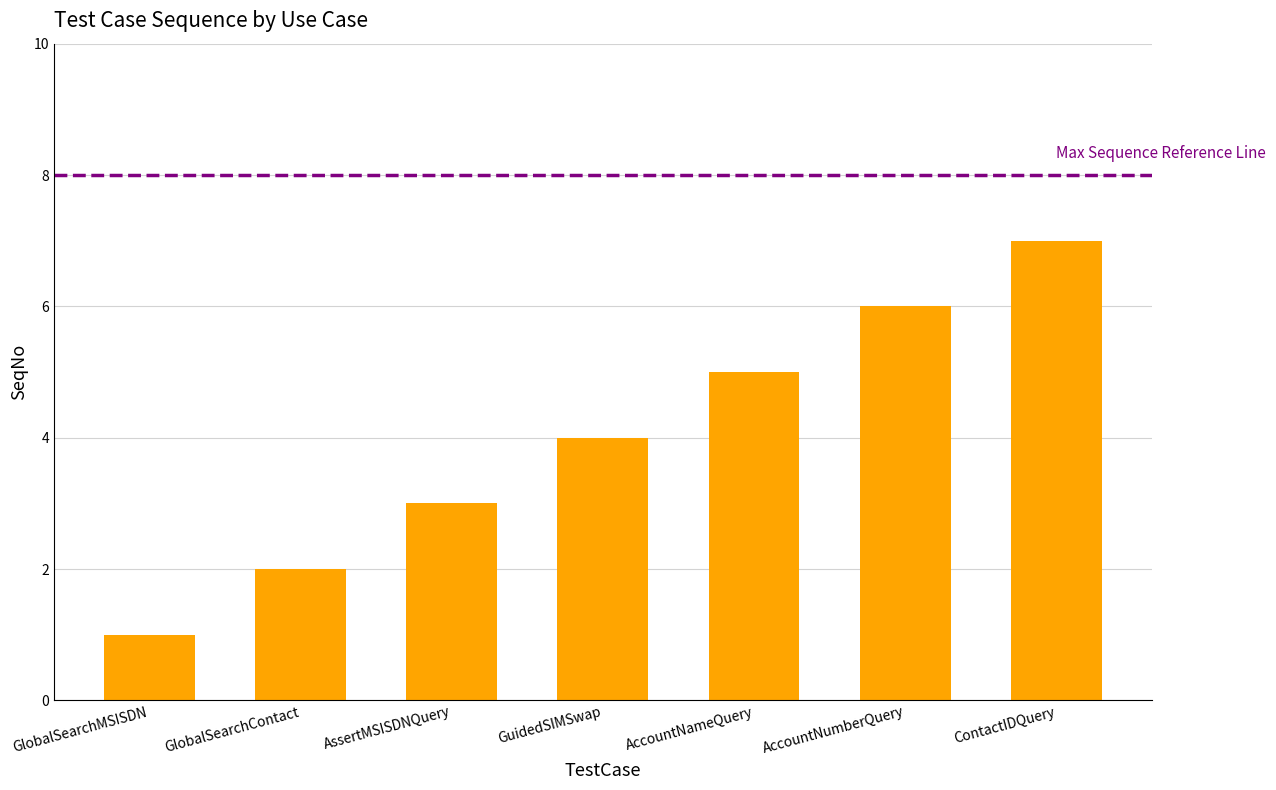

Between AssertMSISDNQuery and AccountNameQuery, which is larger?

AccountNameQuery